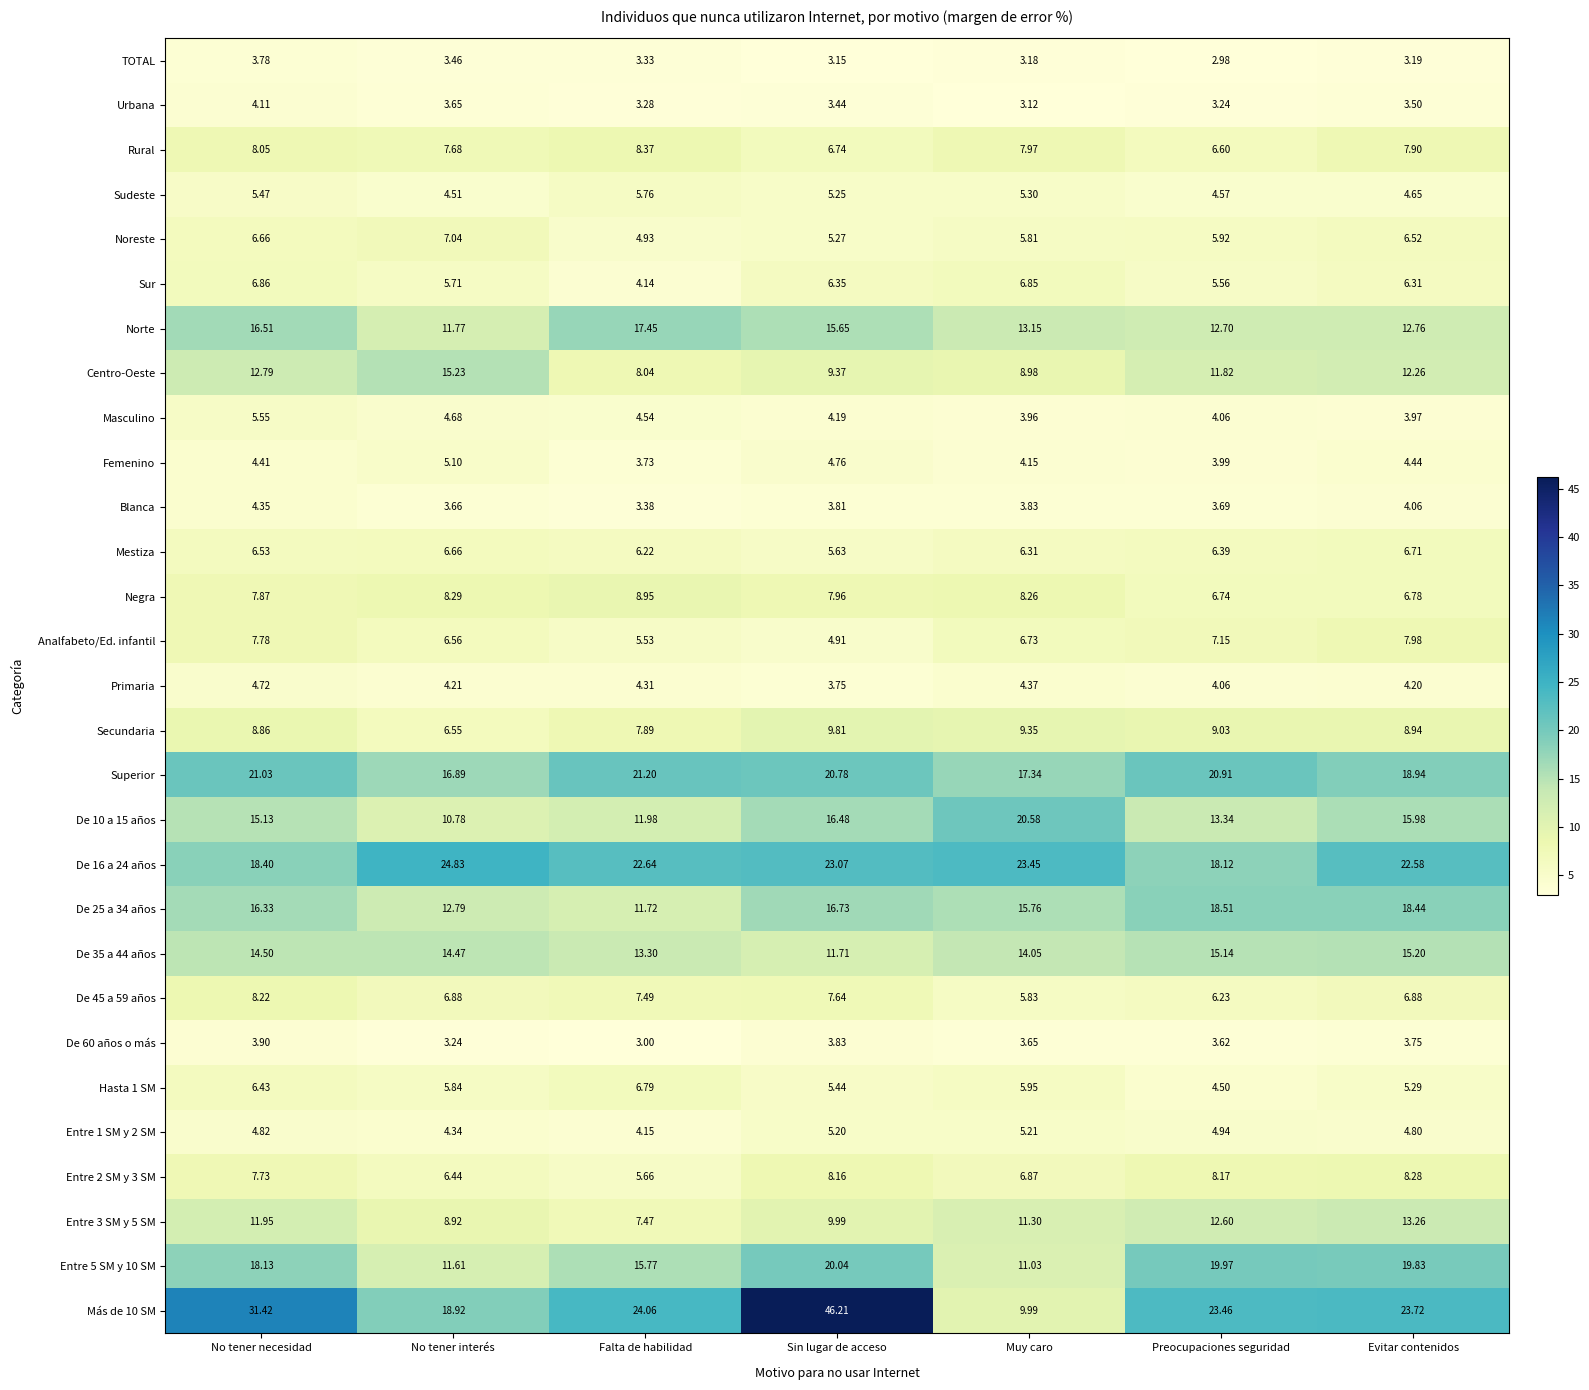

Which label corresponds to the largest value in the chart?

Sin lugar de acceso